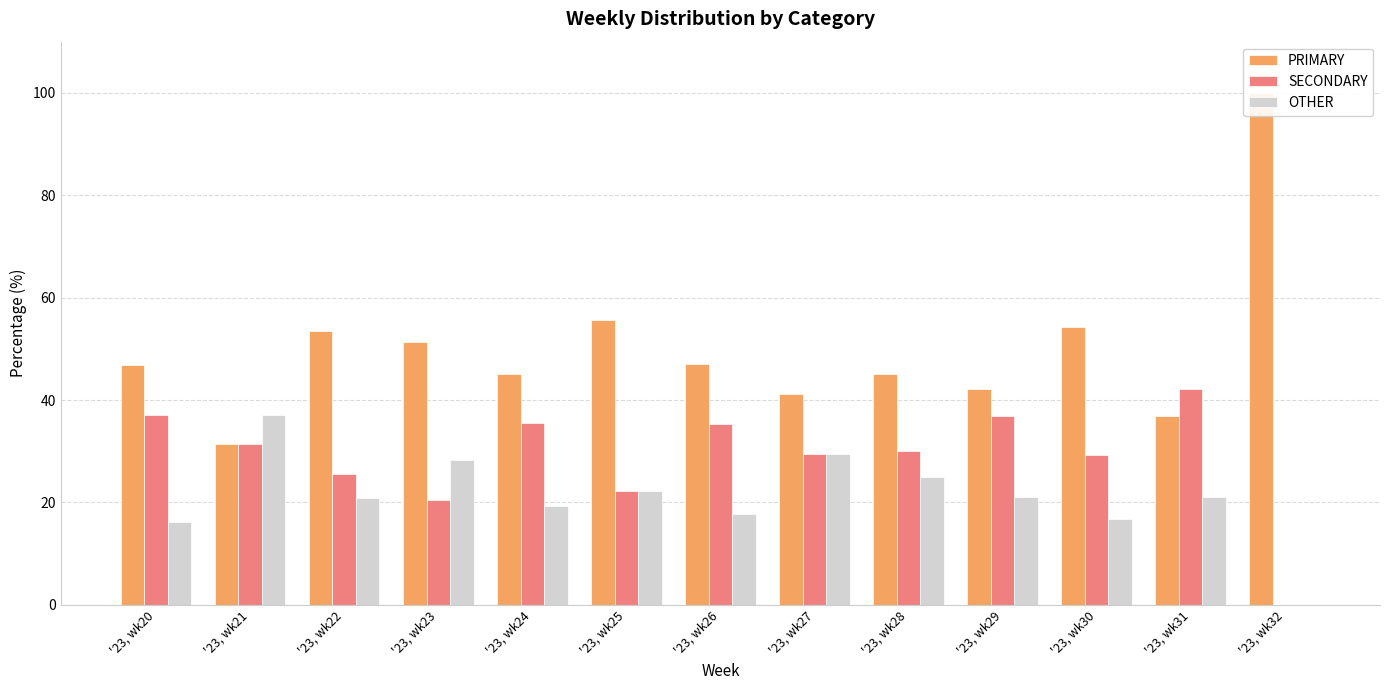

What is the average value of the SECONDARY series?

28.9